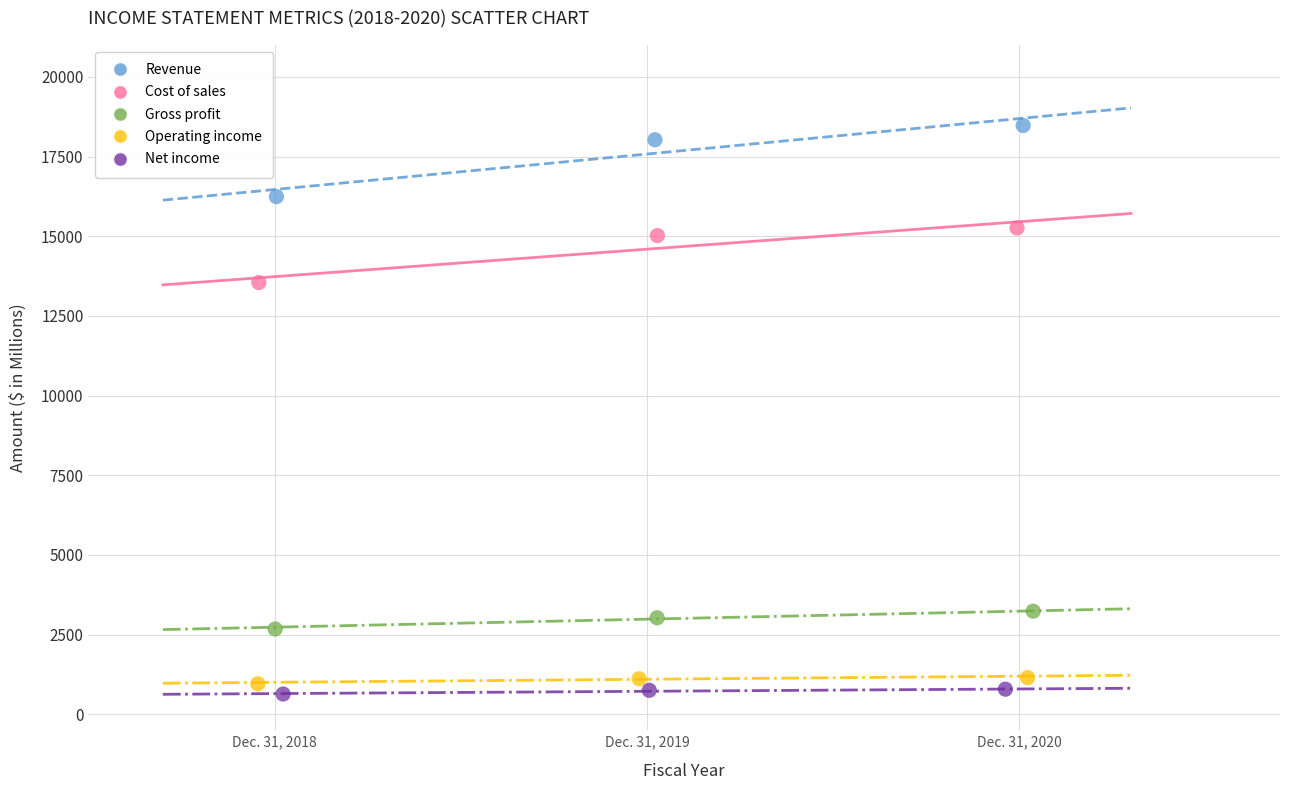

Which series reaches the maximum Y coordinate?

Revenue